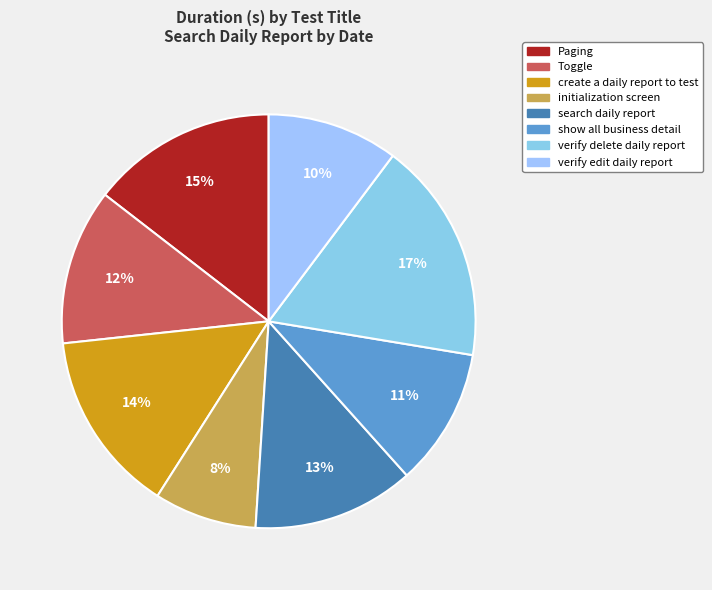

To the nearest percent, what is the difference between the largest and smallest slice percentages?

9%